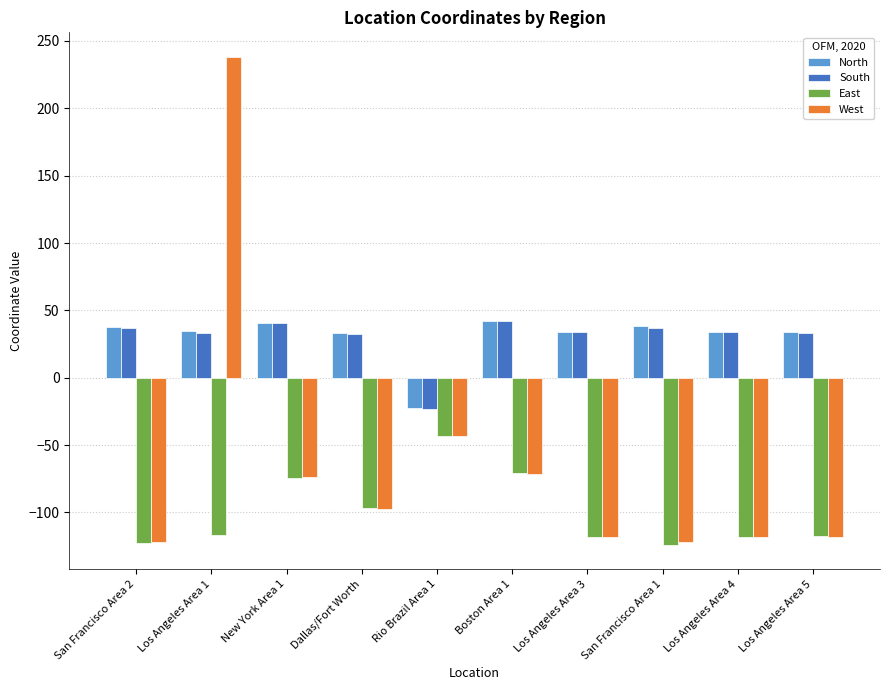

How many bars are there in total?

40